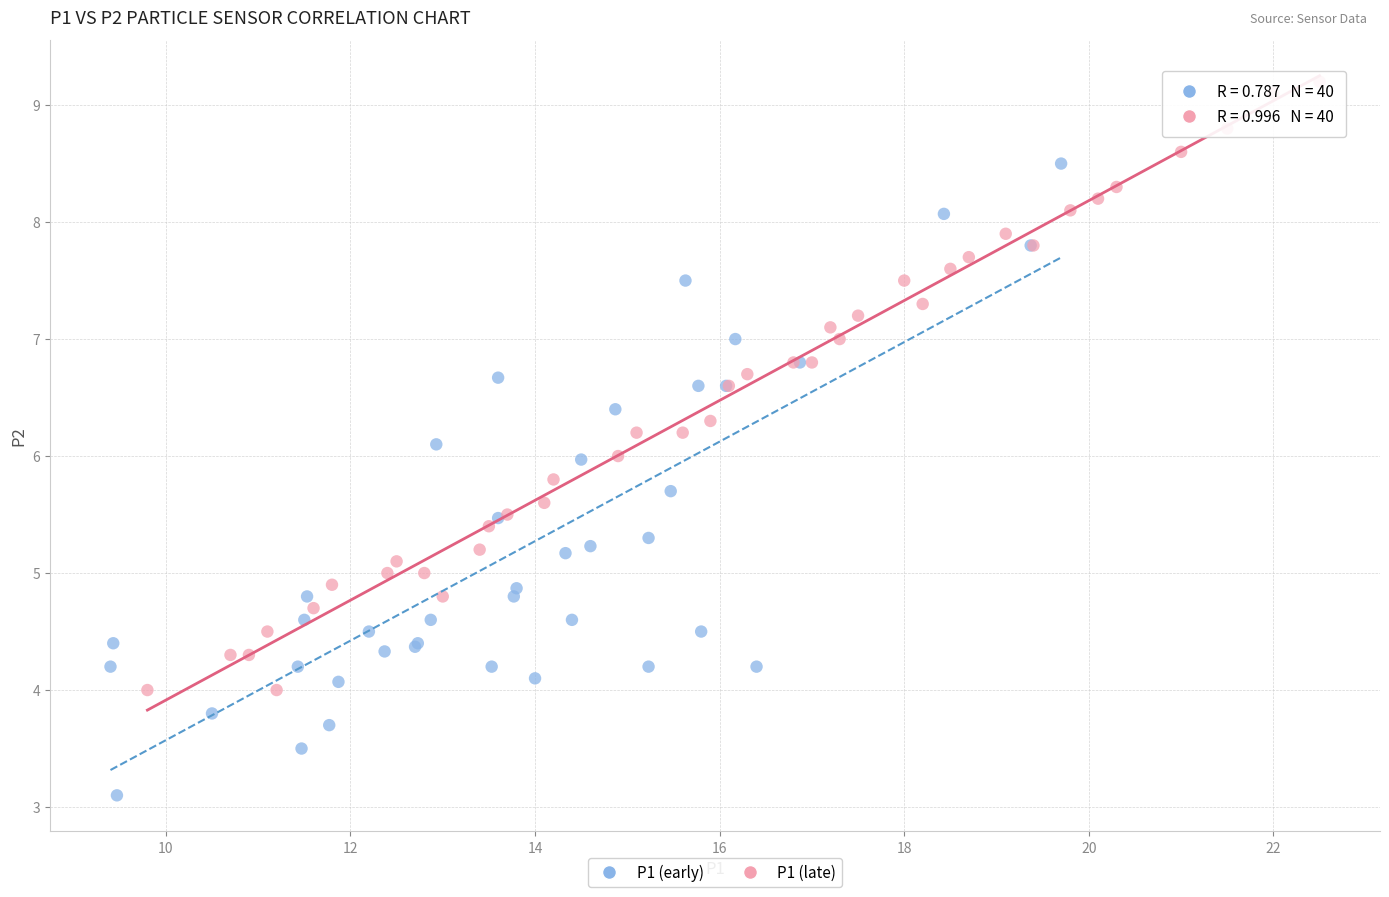

Which series reaches the maximum Y coordinate?

P1 (late)